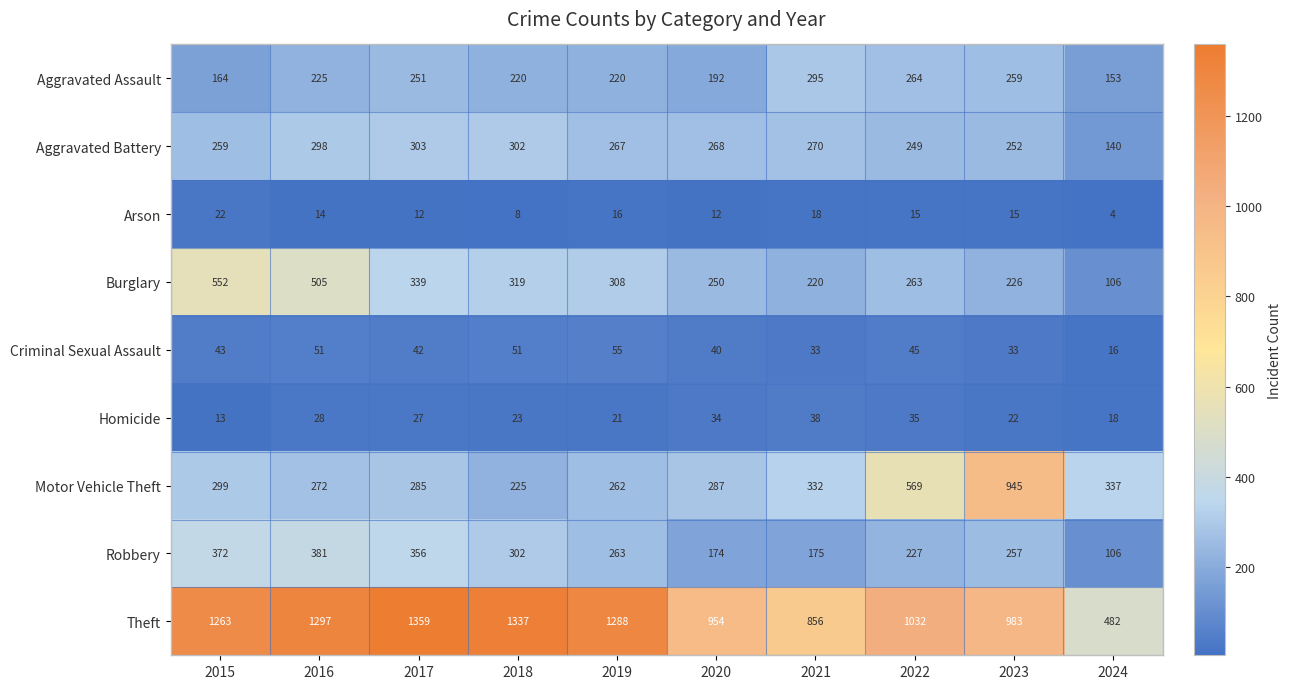

At which label does Aggravated Battery first exceed 268?

2016